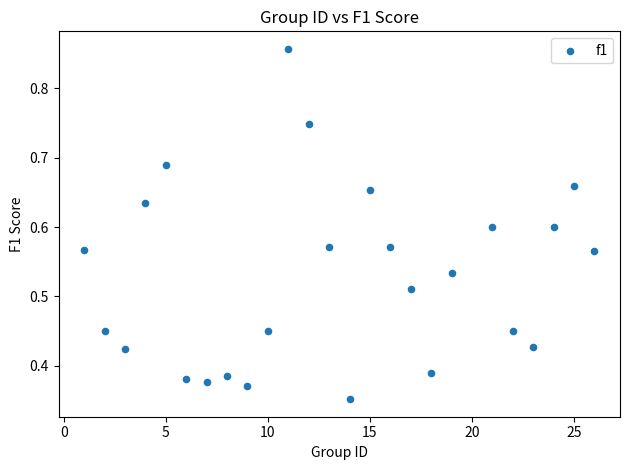

What is the range of X values (max minus min)?

25.0